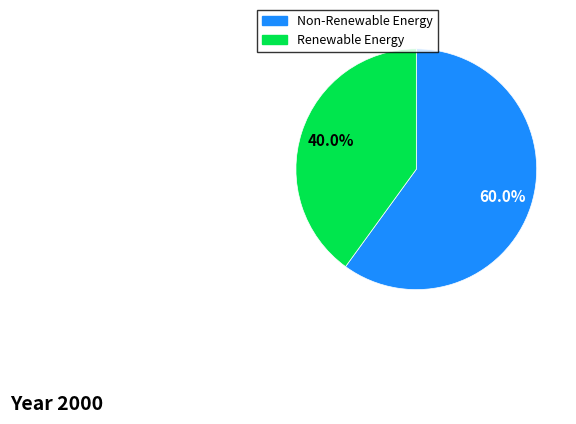

Does any single category account for the majority?

Yes